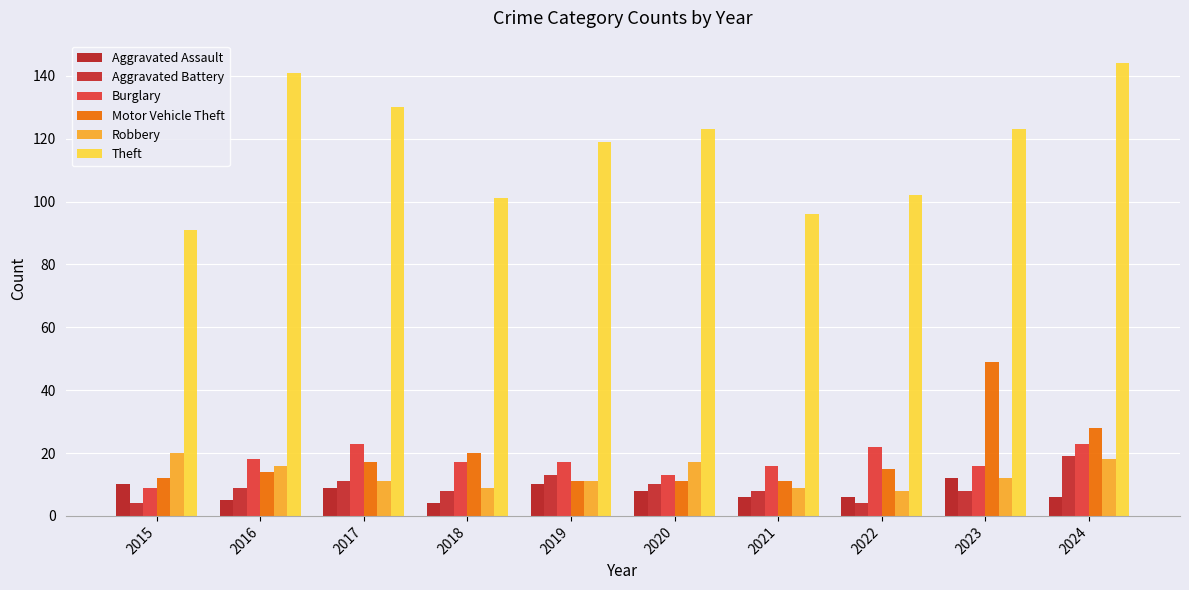

What is the difference between the maximum and minimum values in the Aggravated Assault series?

8